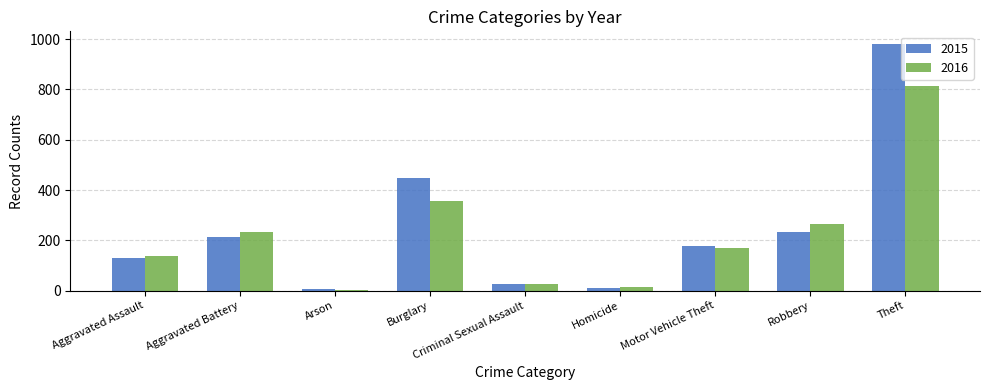

What are all the series names shown in the legend?

2015, 2016